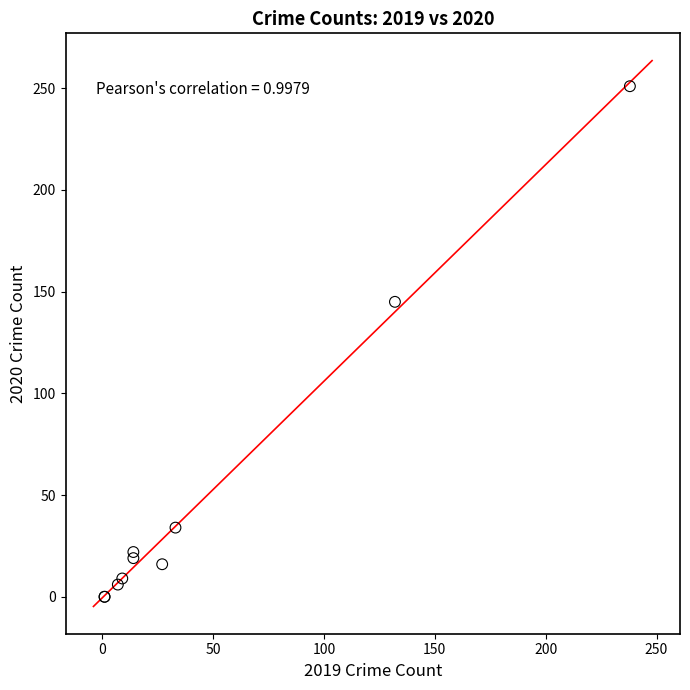

What Y value in the scatter plot is closest to 125?

145